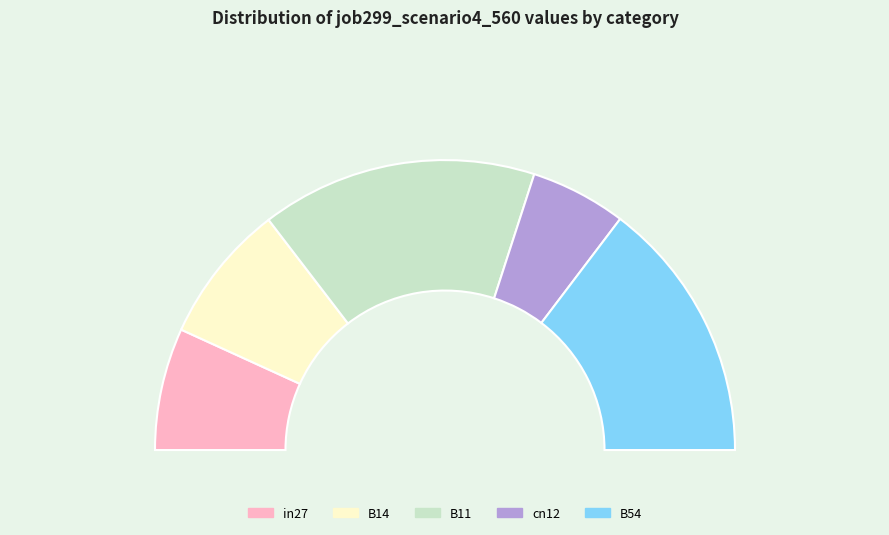

To the nearest percent, what is the difference between the largest and smallest slice percentages?

20%